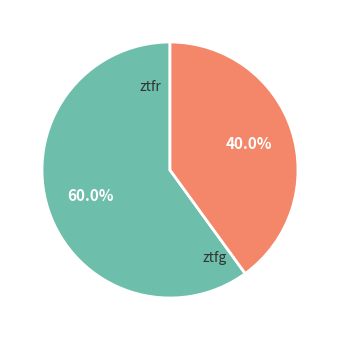

Which category has the smallest portion of the pie?

ztfg